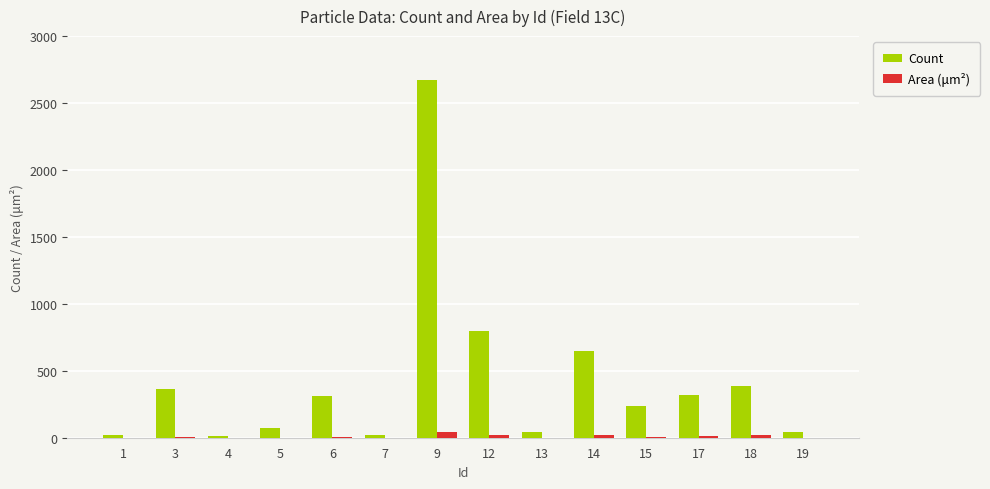

What is the sum of all Count values?

5950.0